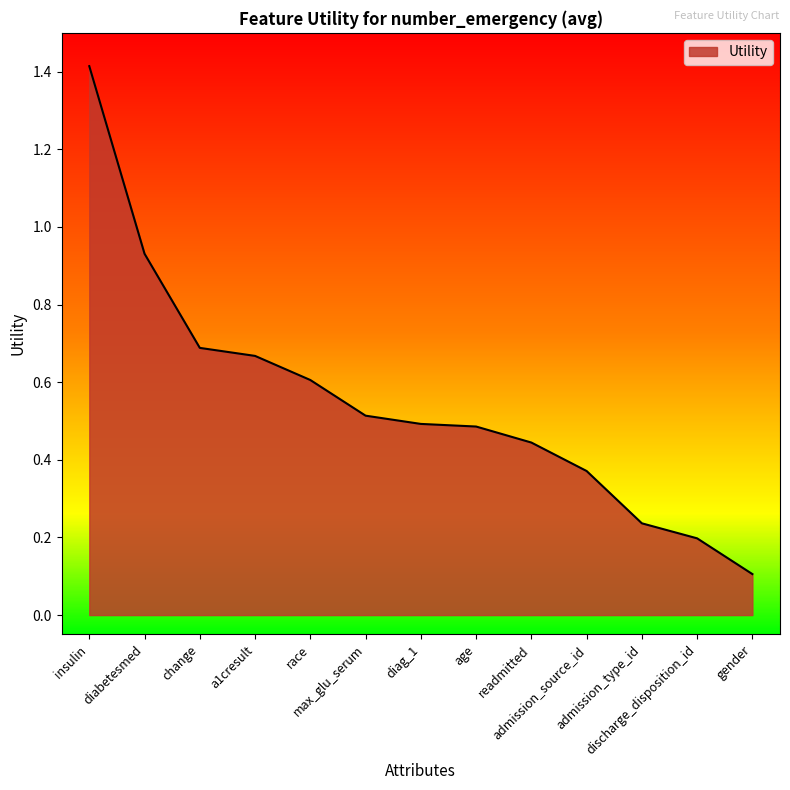

True or false: the data shows 0.1 at discharge_disposition_id.

False